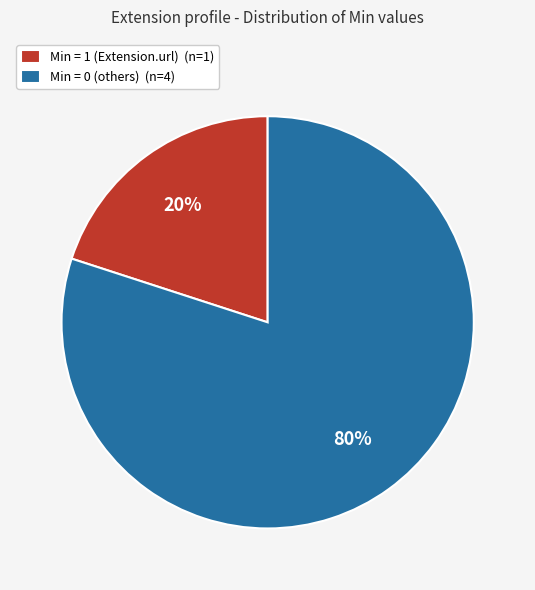

Do Min = 0 (others) (n=4) and Min = 1 (Extension.url) (n=1) together represent more than half of the pie?

Yes